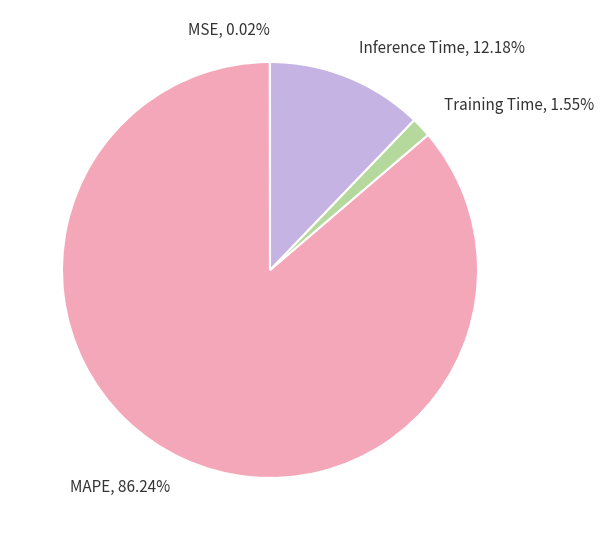

Do Training Time and Inference Time together represent more than half of the pie?

No